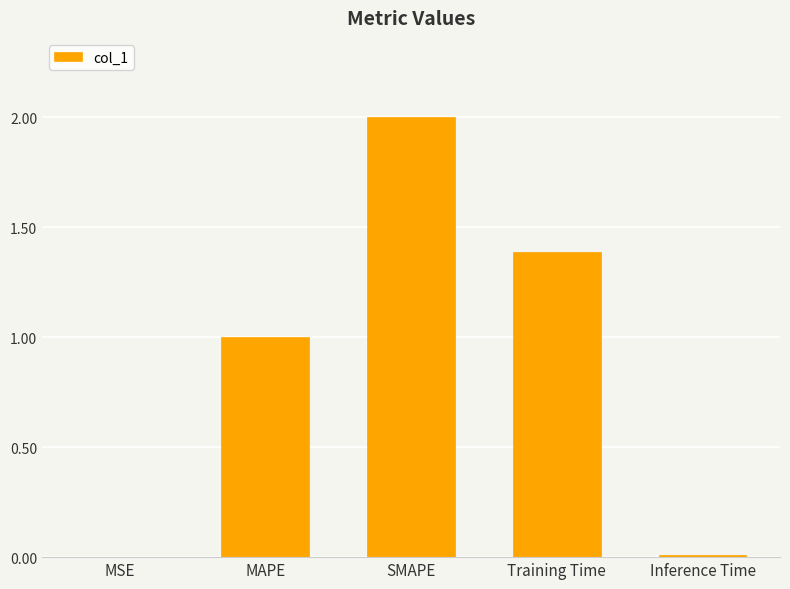

Between SMAPE and MSE, which is larger?

SMAPE